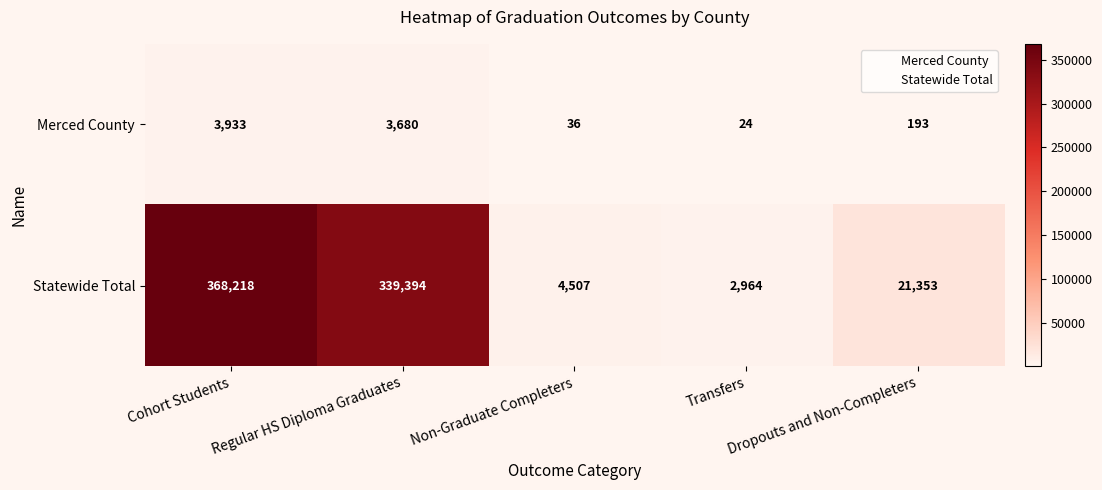

Rank the series by their maximum value, from highest to lowest.

Statewide Total, Merced County